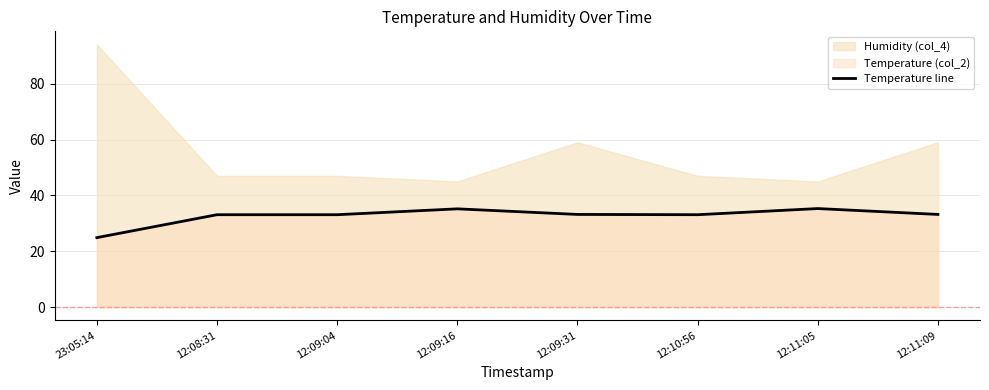

Reading left to right, transcribe all the data shown in this chart.

23:05:14=24.9	12:08:31=33.1	12:09:04=33.1	12:09:16=35.2	12:09:31=33.2	12:10:56=33.1	12:11:05=35.3	12:11:09=33.2